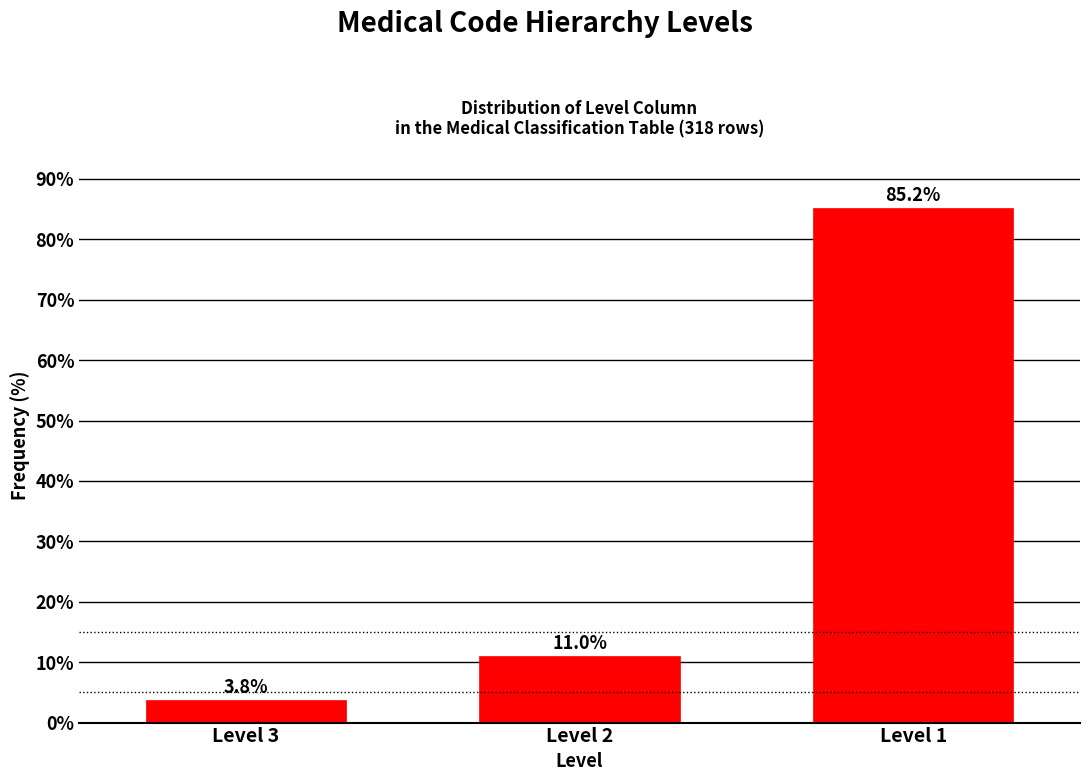

Reading left to right, what are all the values shown in this chart?

3.8	11.0	85.2